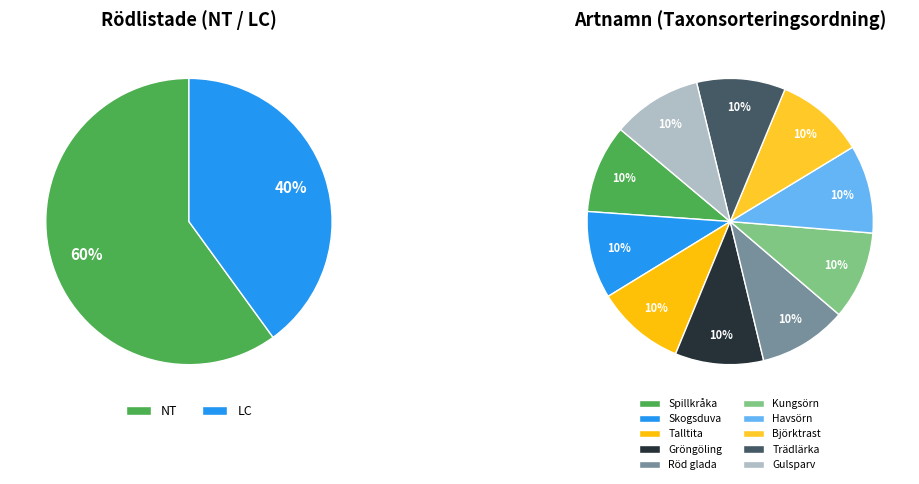

Rank the categories by value from highest to lowest.

Gulsparv, Björktrast, Trädlärka, Talltita, Gröngöling, Spillkråka, Havsörn, Röd glada, Kungsörn, Skogsduva